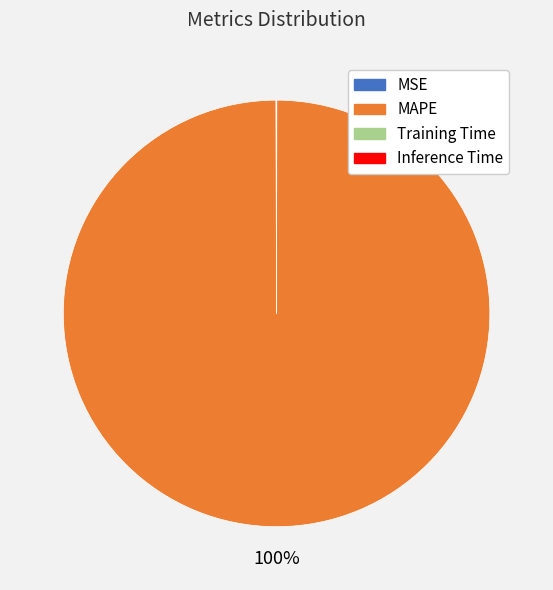

What is the largest slice in the pie chart?

MAPE